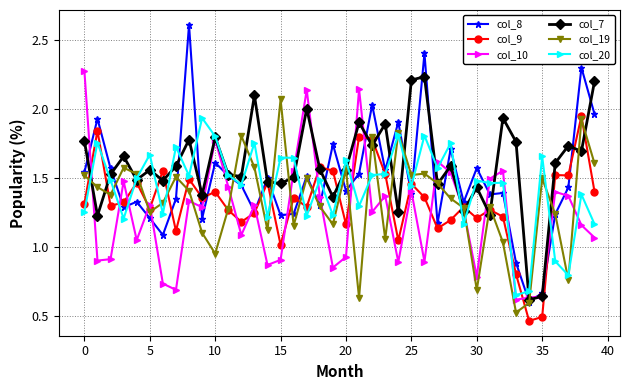

Which series has the largest range (max minus min)?

col_8